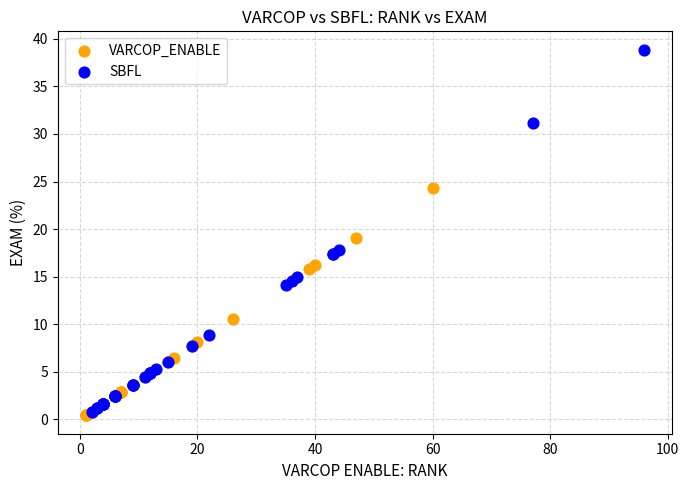

Which series reaches the maximum Y coordinate?

SBFL